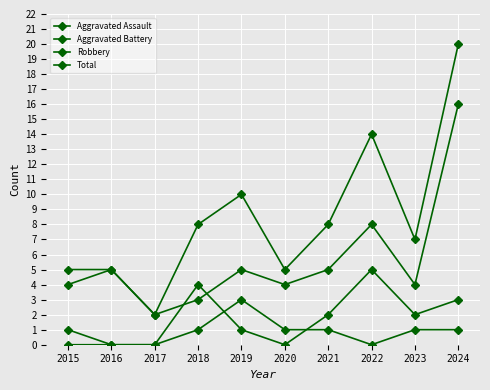

How many values in the Robbery series are below 5?

5